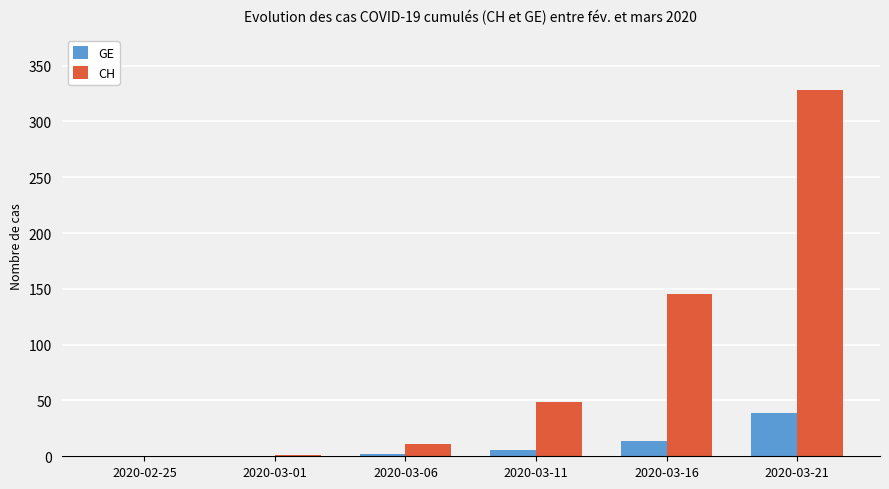

Is it true that CH equals 0 at 2020-02-25?

True